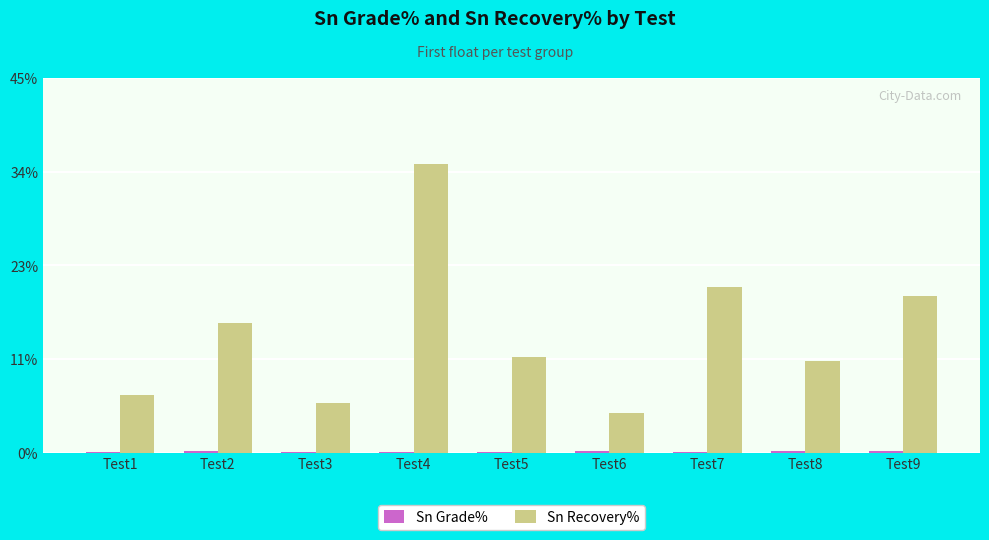

What is the difference between the Sn Recovery% values at Test3 and Test1?

1.0